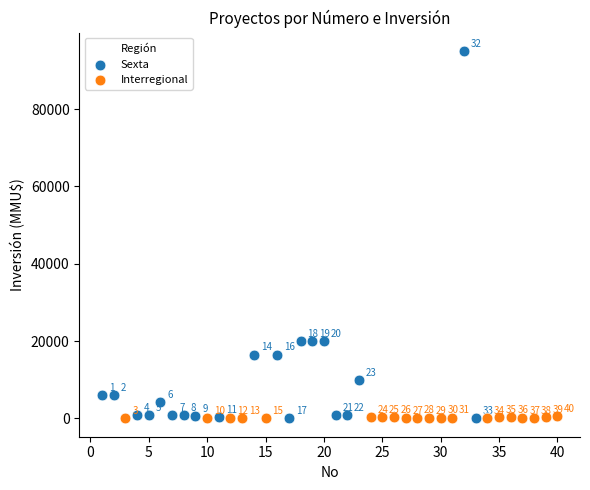

Which series contains the lowest Y value?

Interregional